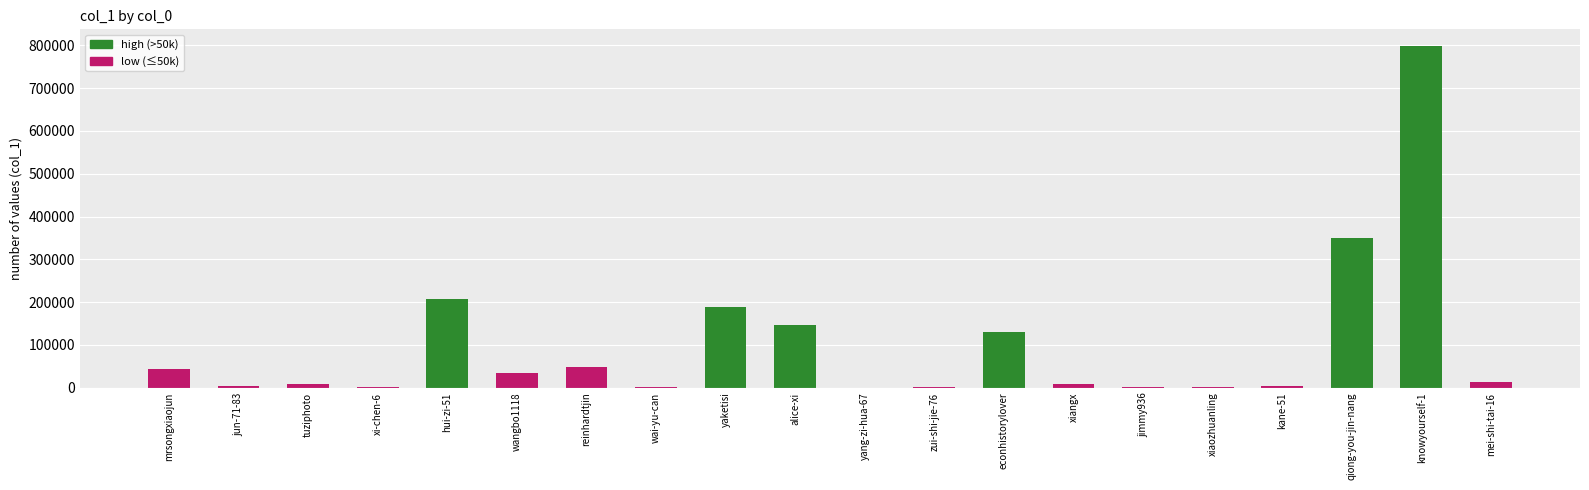

Which has a higher value, xiaozhuanling or alice-xi?

alice-xi